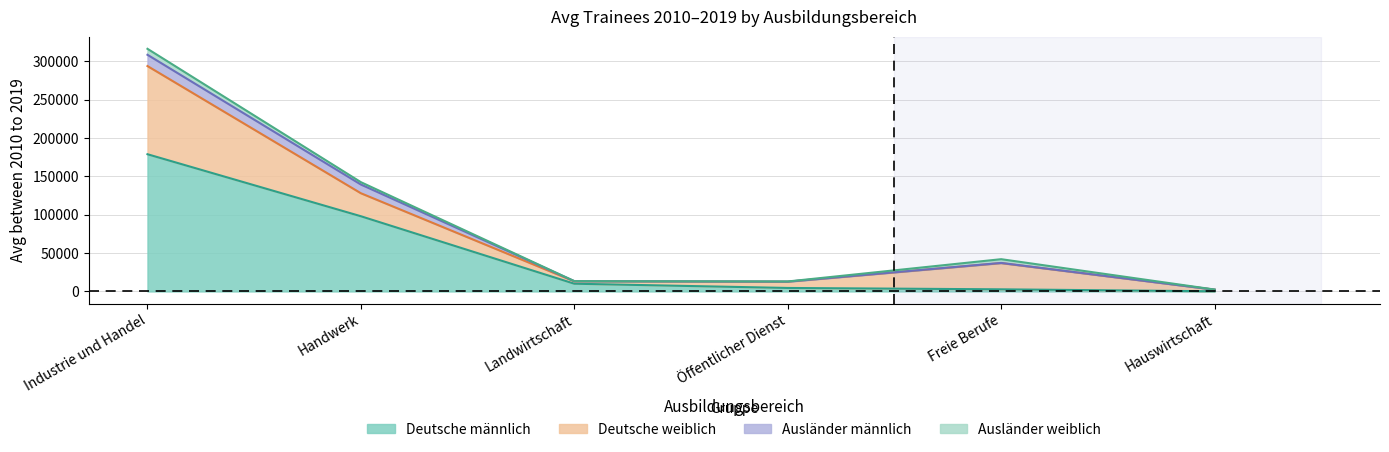

Which has a higher value, Handwerk or Hauswirtschaft?

Handwerk